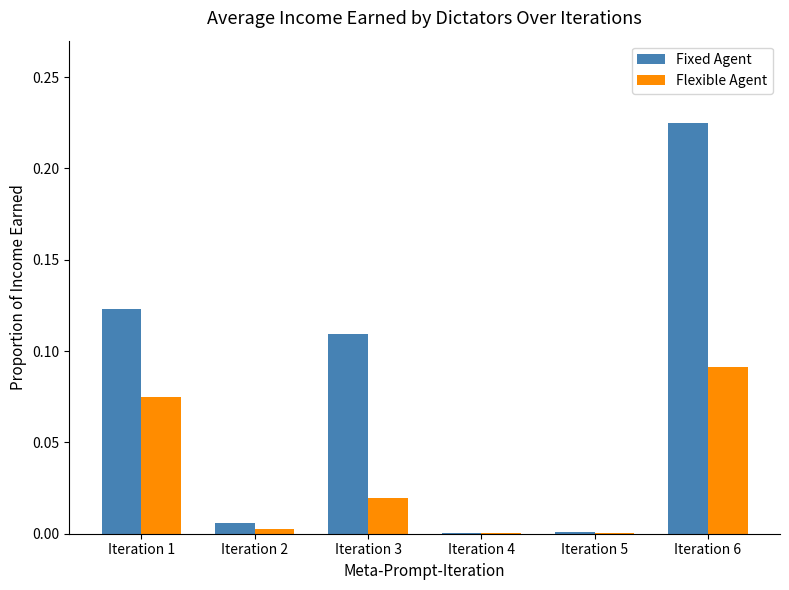

Which series has the largest range (max minus min)?

Fixed Agent